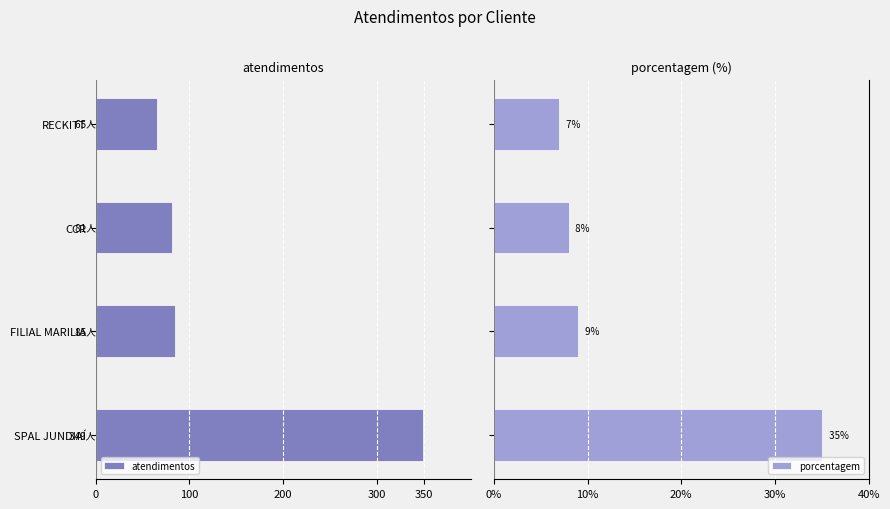

What is the difference between the maximum and minimum values in the porcentagem series?

28